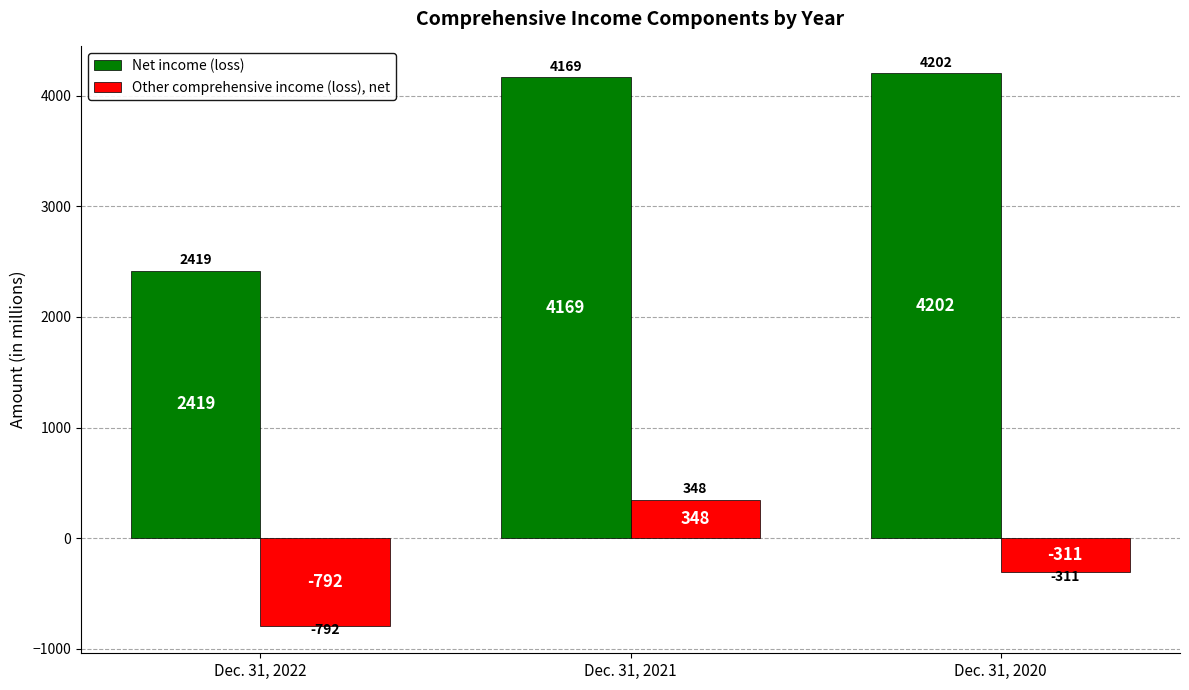

List the series in order of their overall mean, lowest first.

Other comprehensive income (loss), net, Net income (loss)